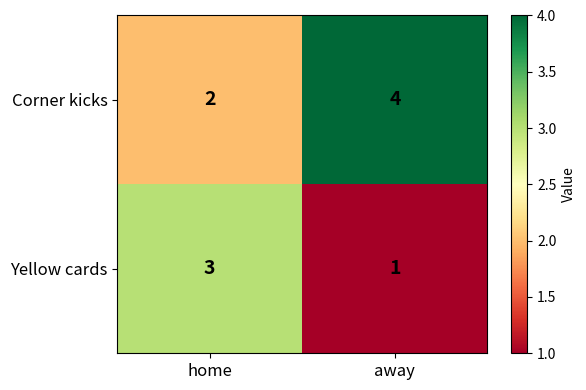

What is the difference between the highest and lowest values at away?

3